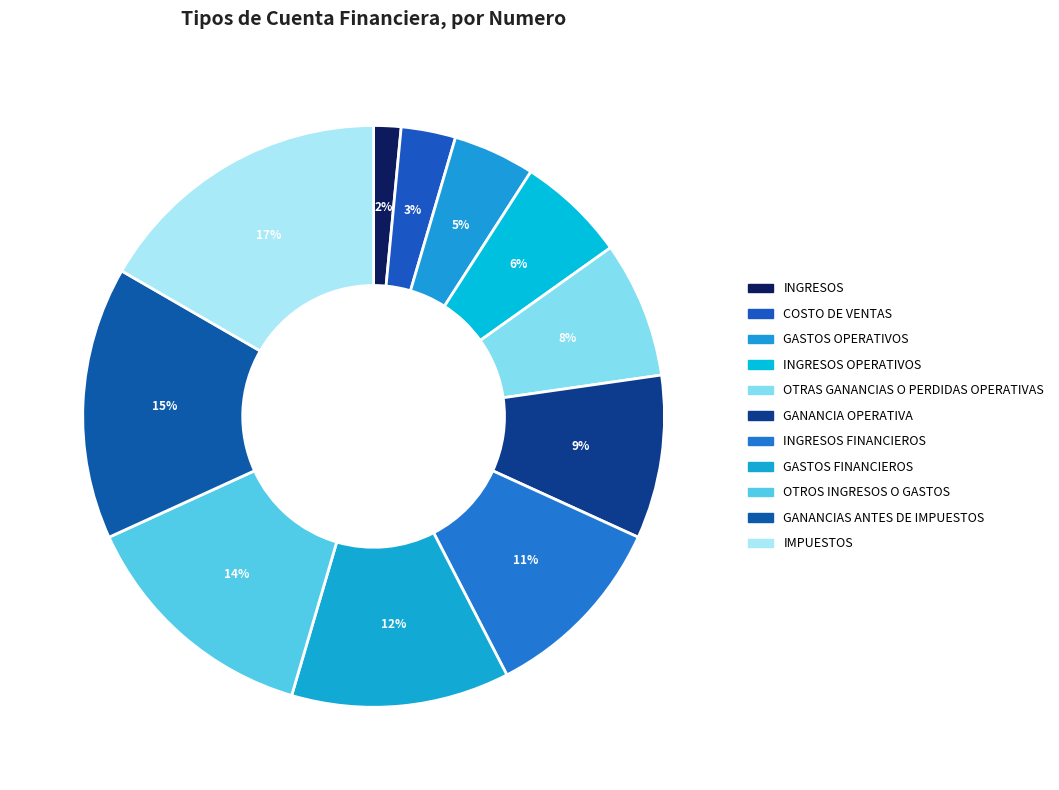

To the nearest percent, what is the difference between the INGRESOS OPERATIVOS and IMPUESTOS slice percentages?

11%